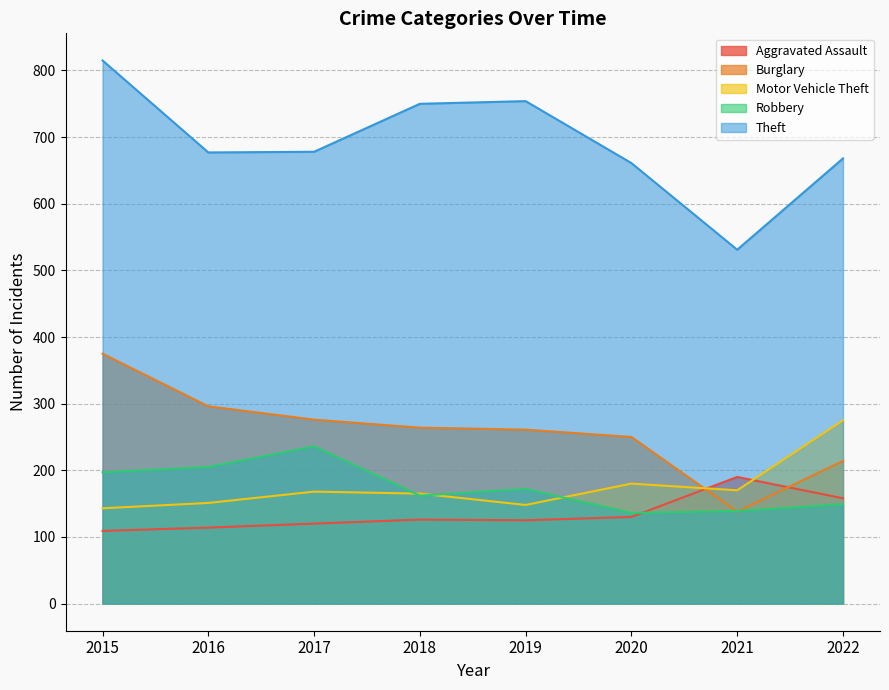

How many lines are shown in the chart?

5